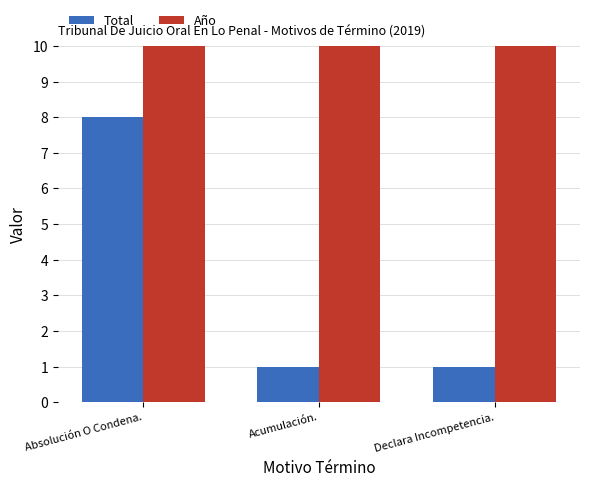

What is the label of the 1st bar from the left?

Absolución O Condena.